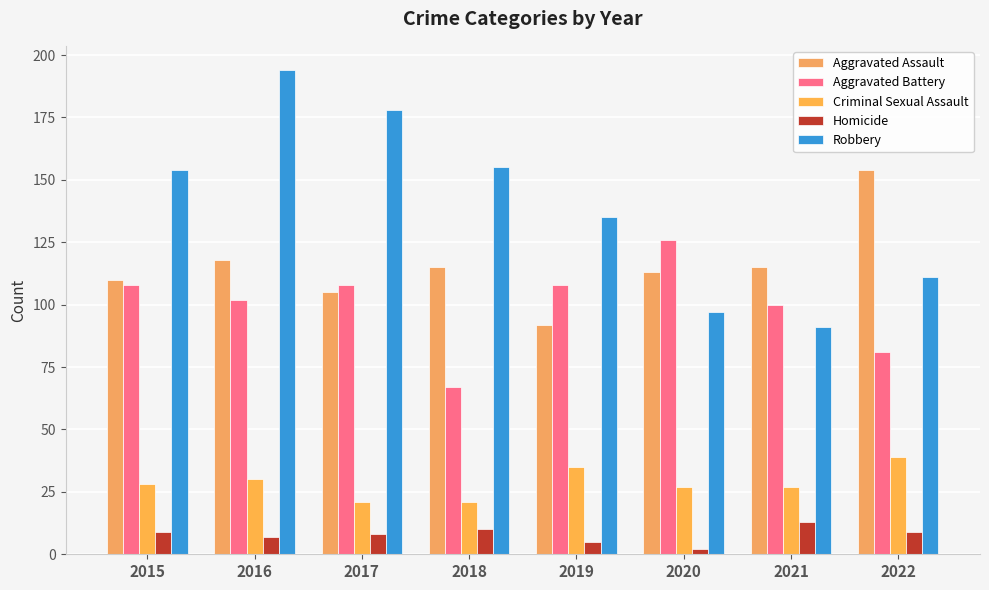

Rank the series at 2020 from highest to lowest value.

Aggravated Battery, Aggravated Assault, Robbery, Criminal Sexual Assault, Homicide